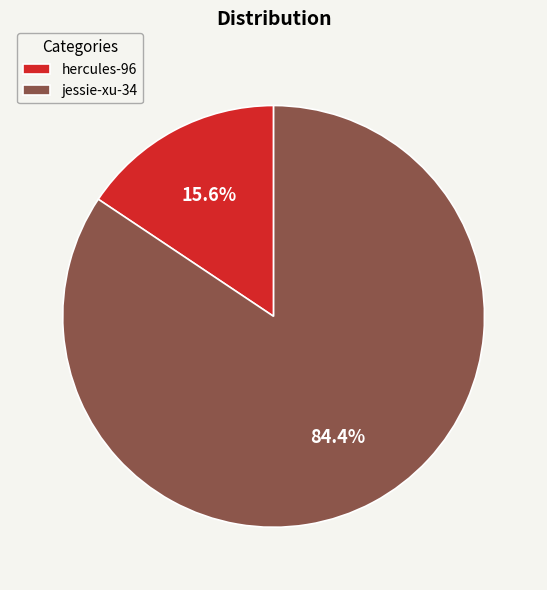

Which has a higher value, jessie-xu-34 or hercules-96?

jessie-xu-34